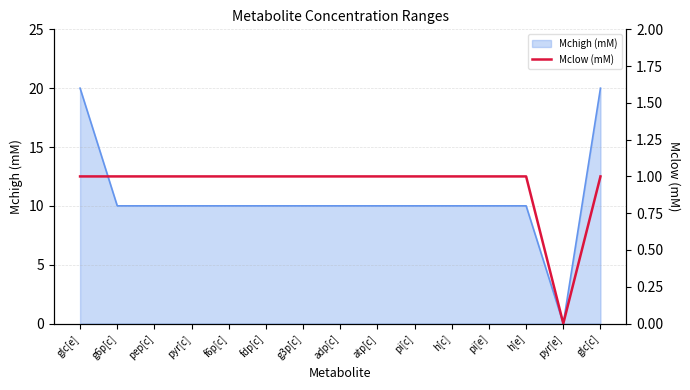

What is the label of the 10th point from the right?

fdp[c]